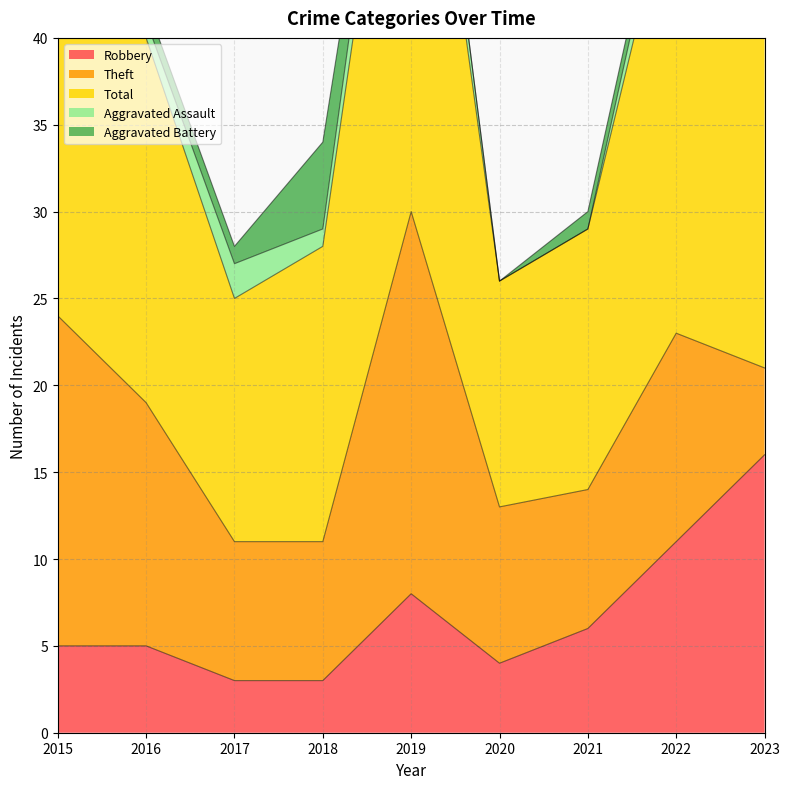

Reading right to left, what are all the values shown in this chart?

Robbery: 2023=16	2022=11	2021=6	2020=4	2019=8	2018=3	2017=3	2016=5	2015=5
Theft: 2023=5	2022=12	2021=8	2020=9	2019=22	2018=8	2017=8	2016=14	2015=19
Total: 2023=26	2022=27	2021=15	2020=13	2019=33	2018=17	2017=14	2016=21	2015=25
Aggravated Assault: 2023=4	2022=2	2021=0	2020=0	2019=3	2018=1	2017=2	2016=1	2015=0
Aggravated Battery: 2023=1	2022=1	2021=1	2020=0	2019=0	2018=5	2017=1	2016=1	2015=1